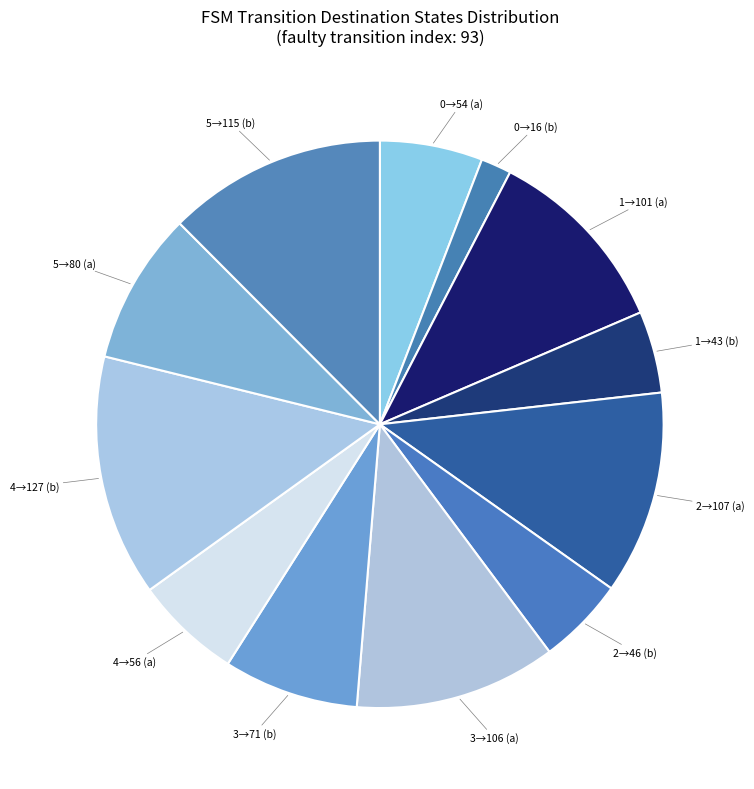

Is there any slice that represents more than half of the pie?

No